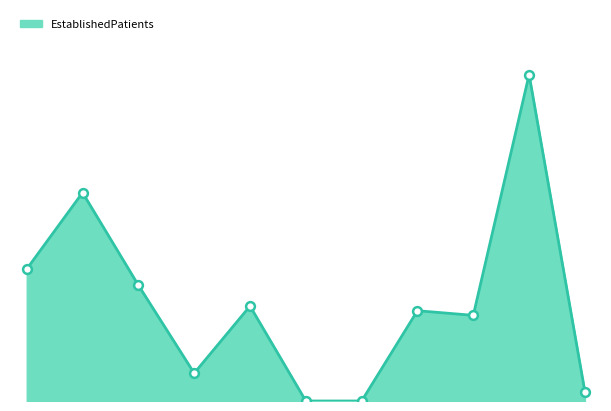

Does the chart have visible grid lines?

No